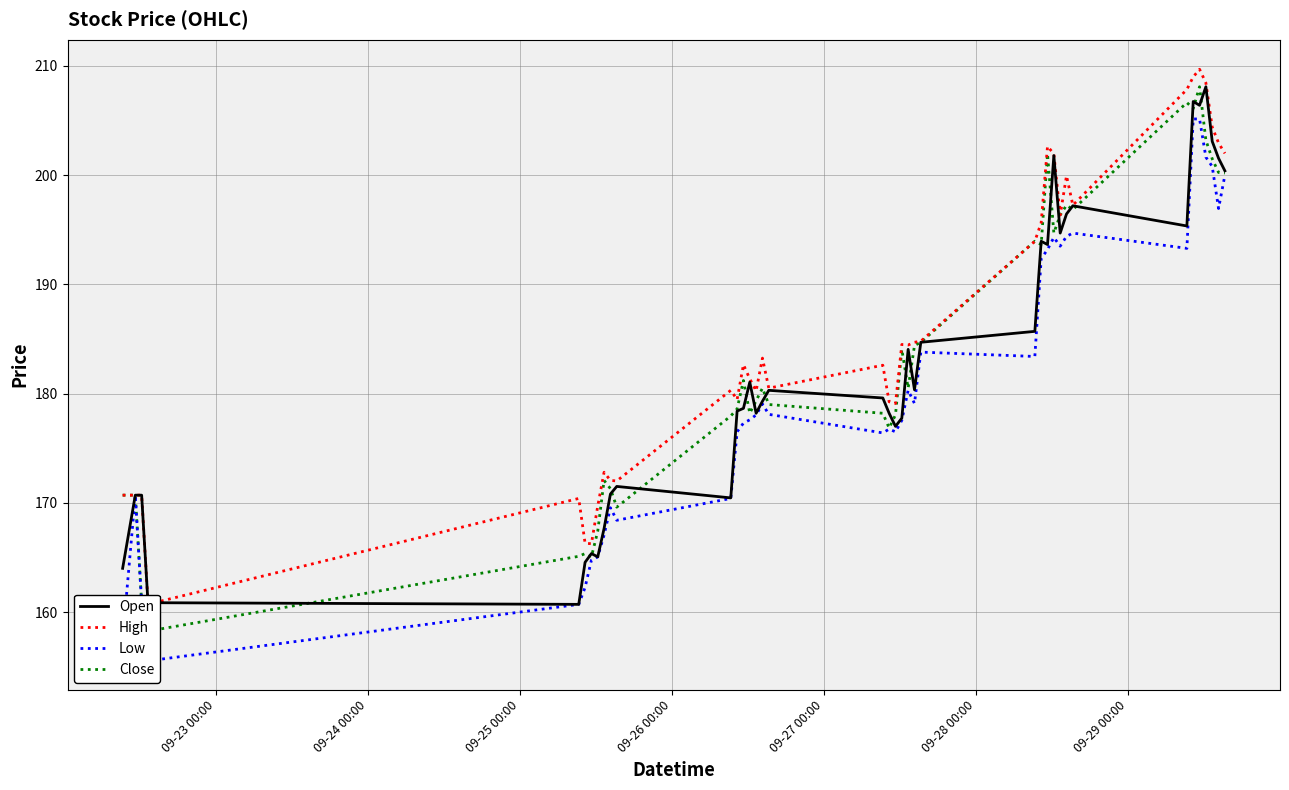

In Open, how many points are lower than both neighbors (excluding endpoints)?

10